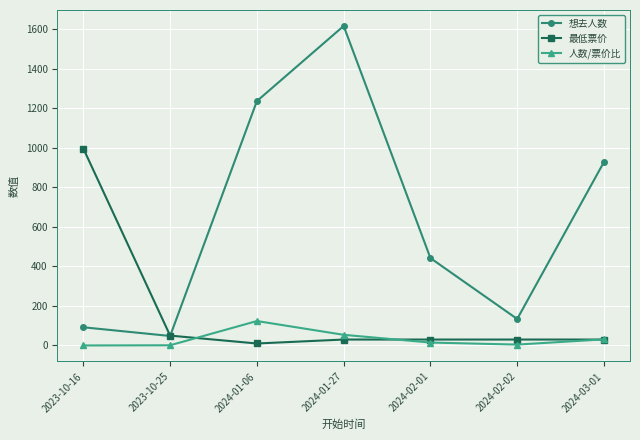

Where is 最低票价 nearest to the value 503?

2023-10-25